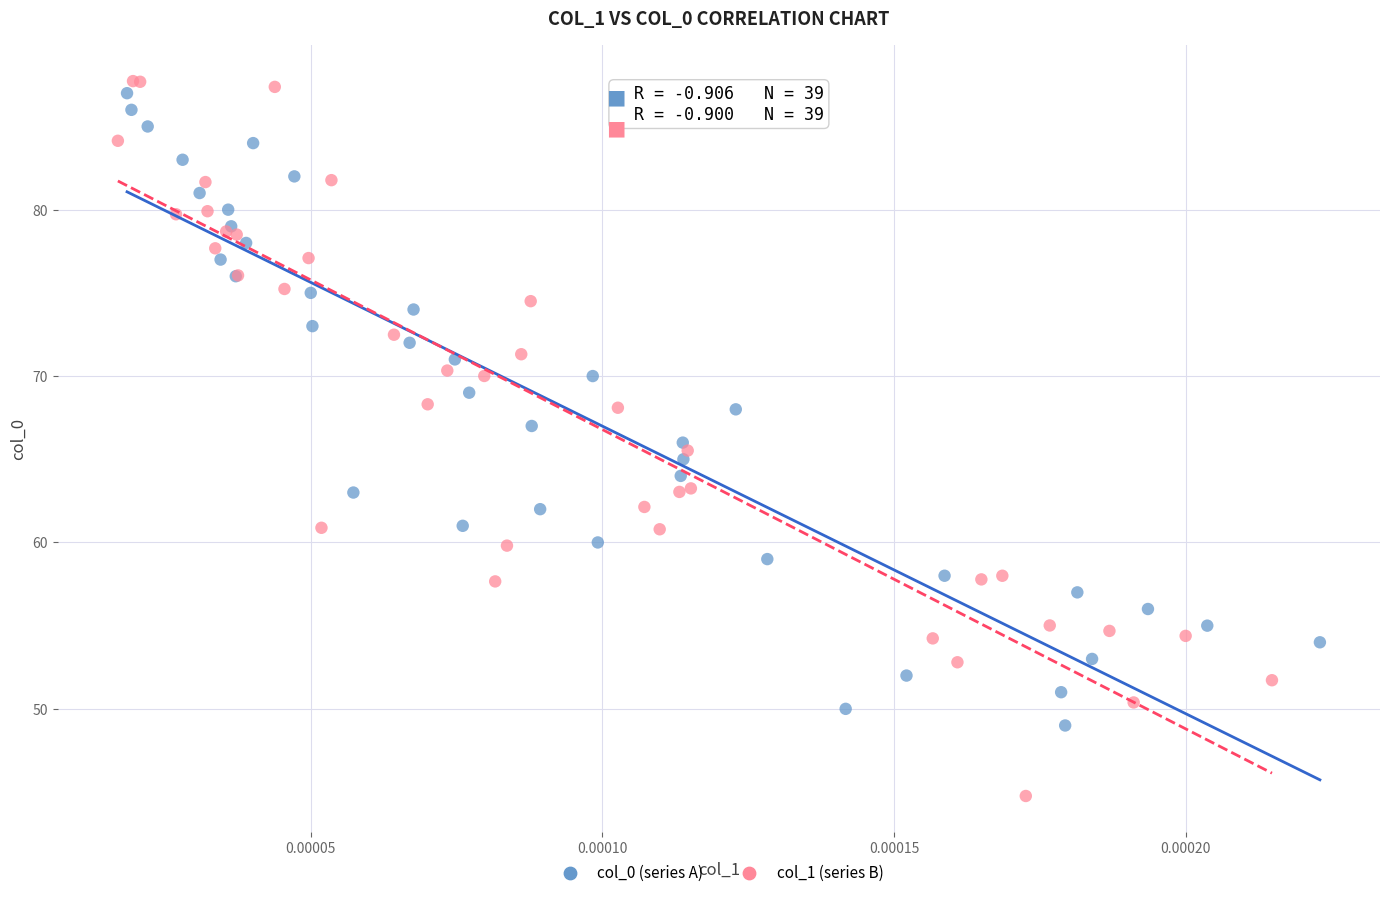

Which series contains the lowest Y value?

col_1 (series B)